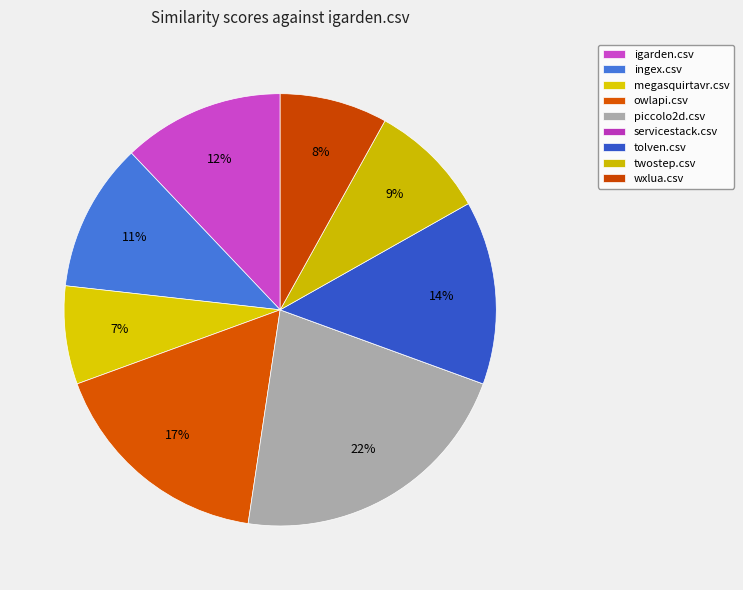

To the nearest percent, what percentage of the pie is ingex.csv?

11%